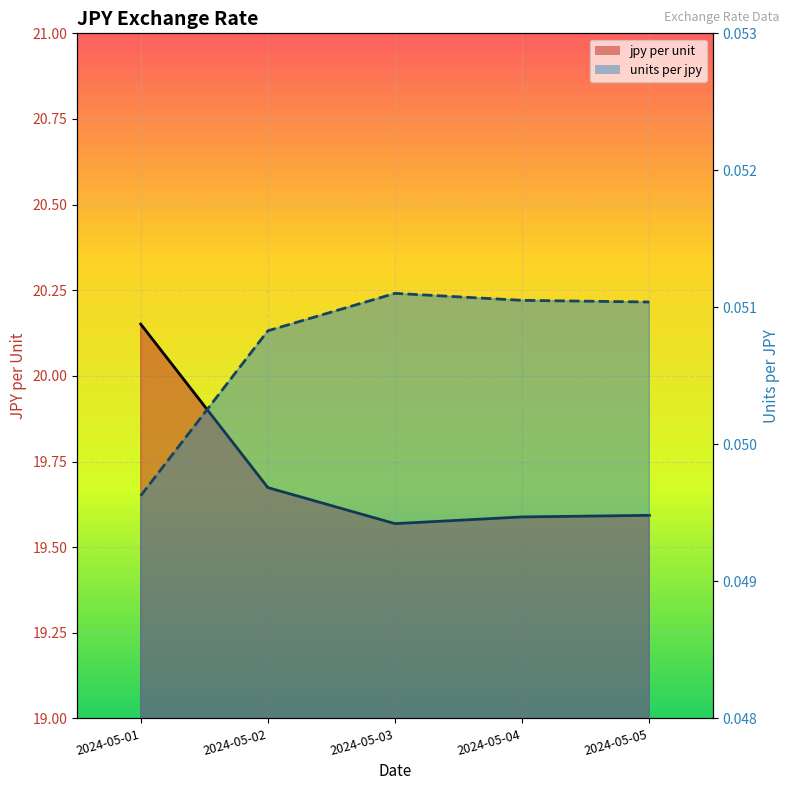

Read the jpy per unit (line) value at 2024-05-02.

19.7